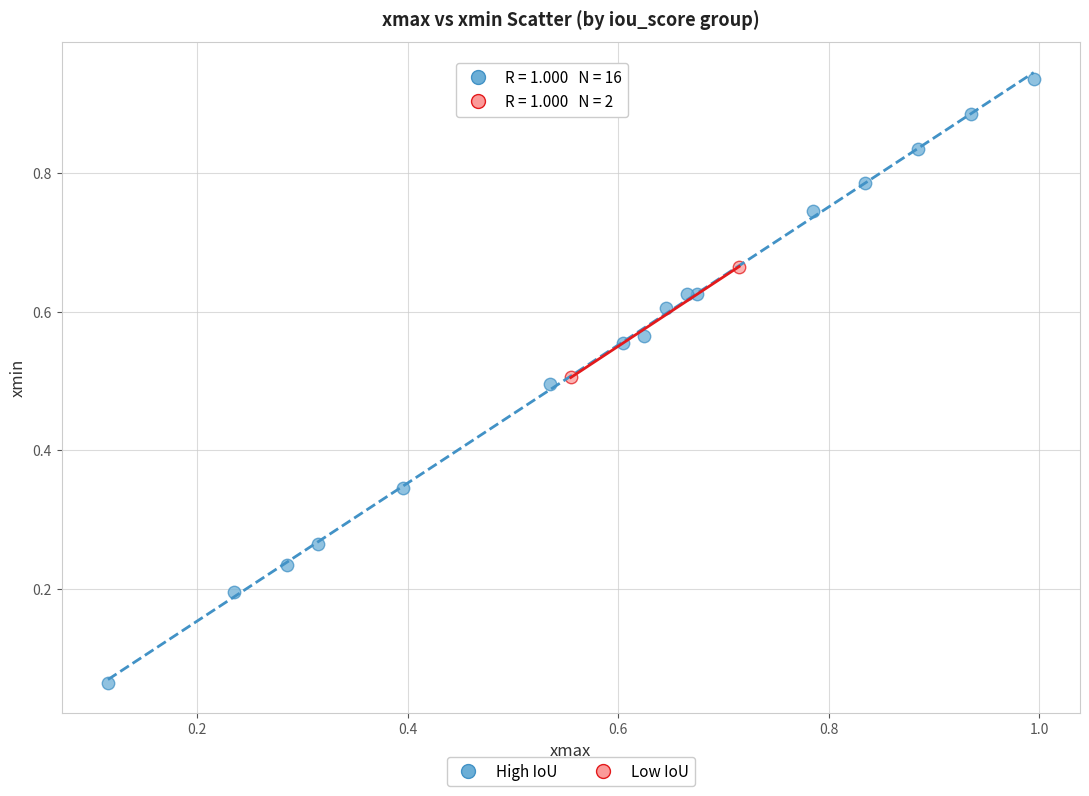

What are all the series names shown in the legend?

High IoU, Low IoU